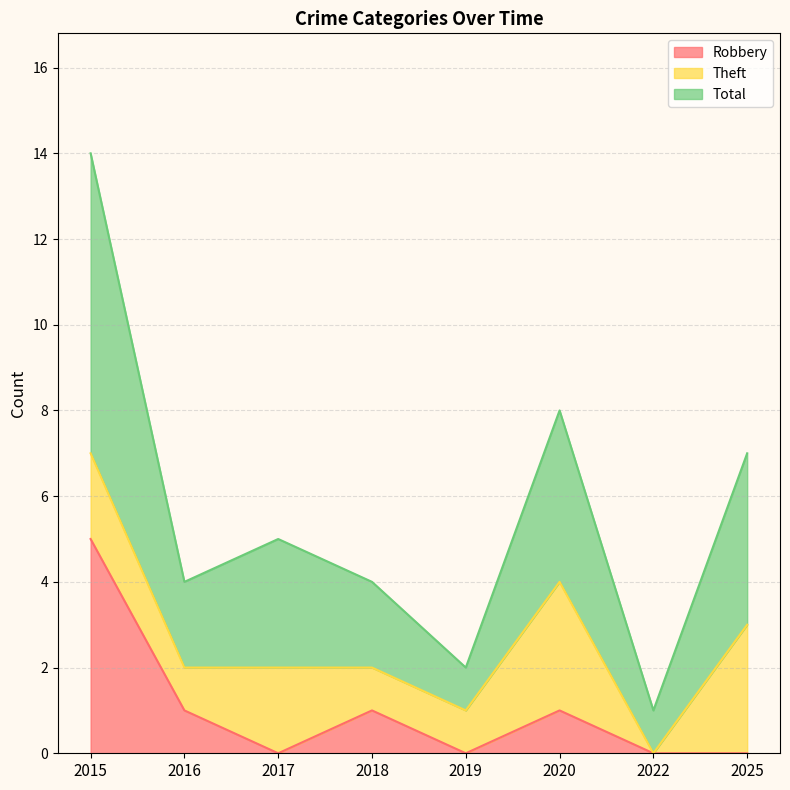

Is the value of Total at 2017 greater than the value of Robbery at 2022?

Yes